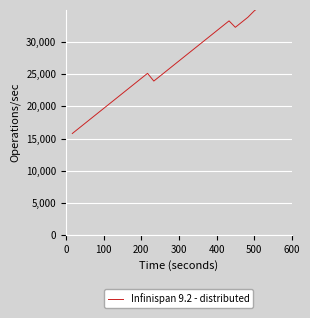

Reading left to right, list all the values displayed in this chart.

15780	16560	17340	18120	18900	19680	20460	21240	22020	22800	23580	24360	25140	23940	24720	25500	26280	27060	27840	28620	29400	30180	30960	31740	32520	33300	32300	33080	33860	34840	35620	36400	43420	35580	44380	44860